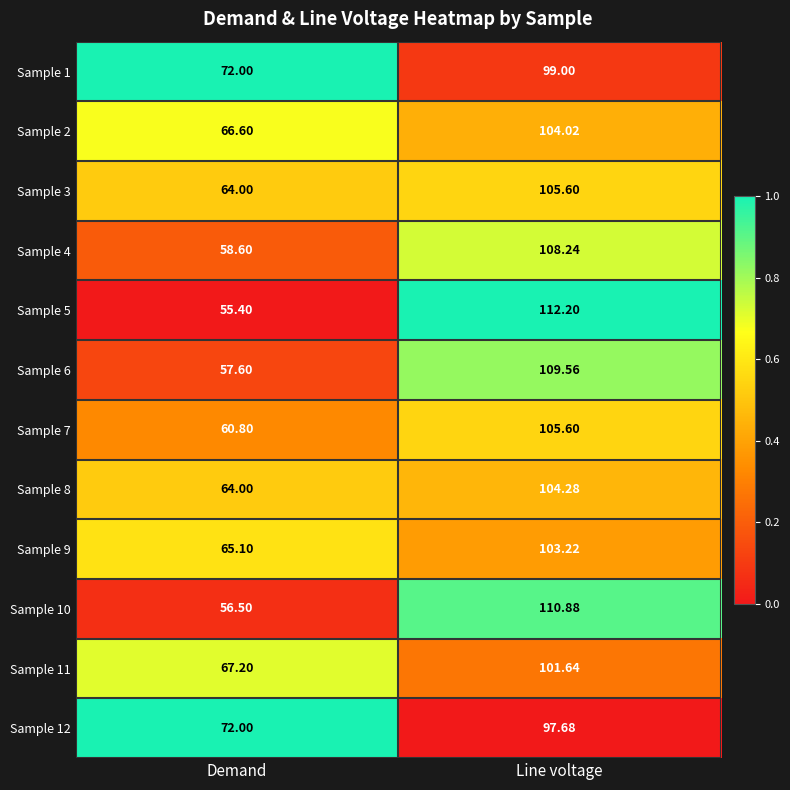

At which label does Sample 2 reach its peak?

Line voltage